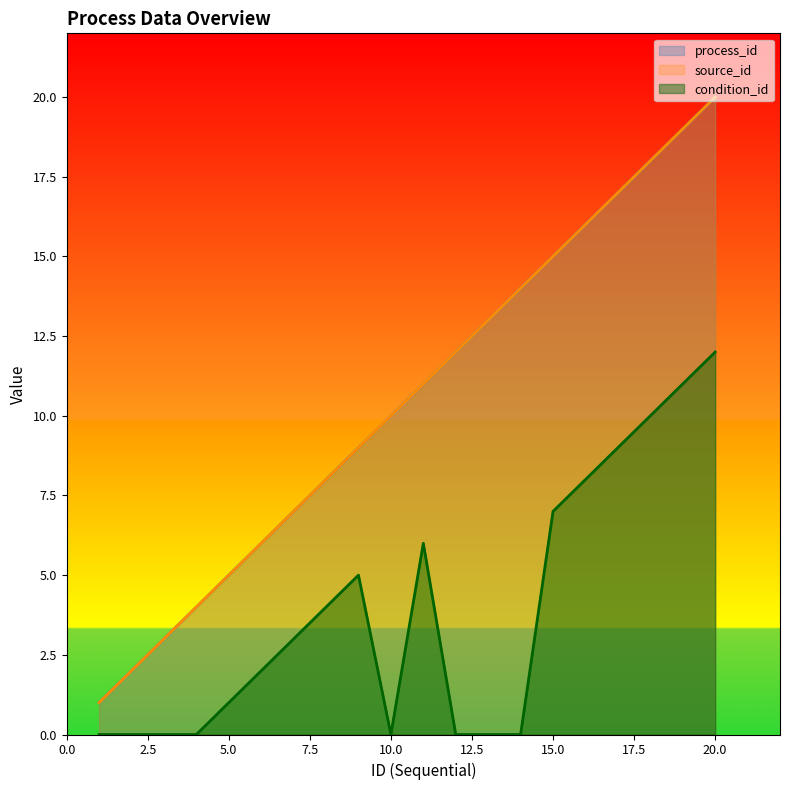

What are all the series names shown in the legend?

process_id, source_id, condition_id